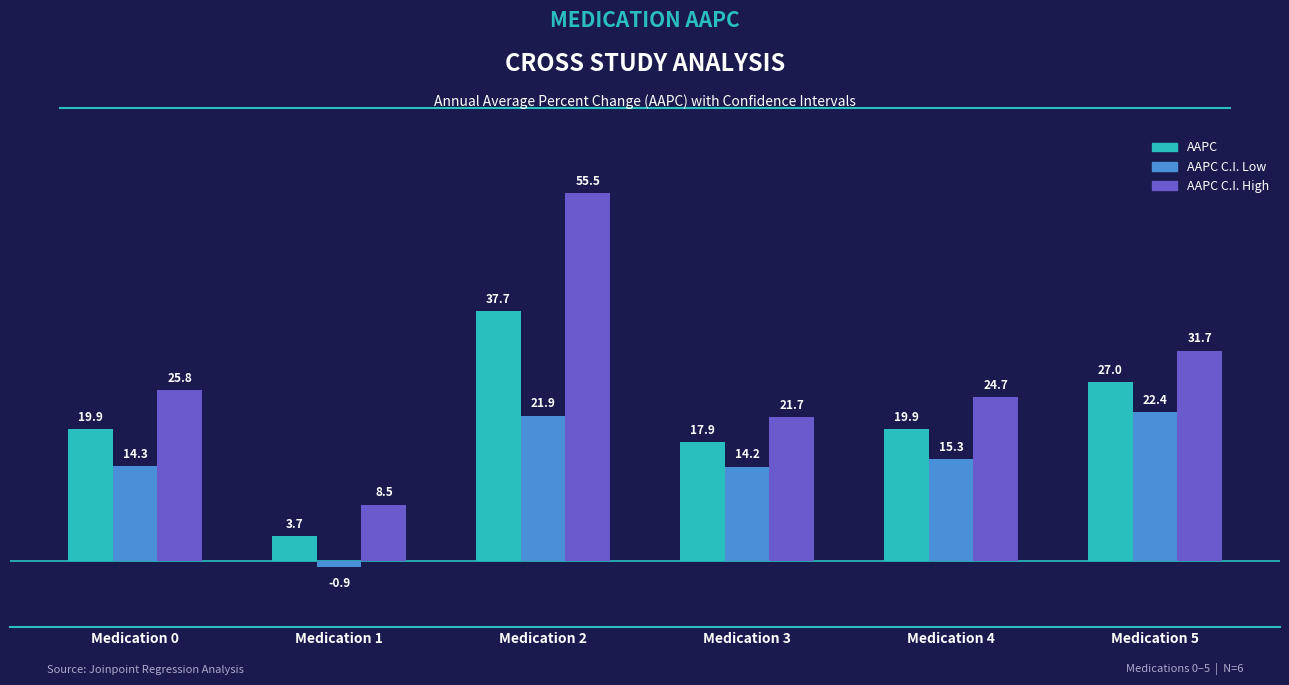

What is the total value across all series at Medication 4?

59.9